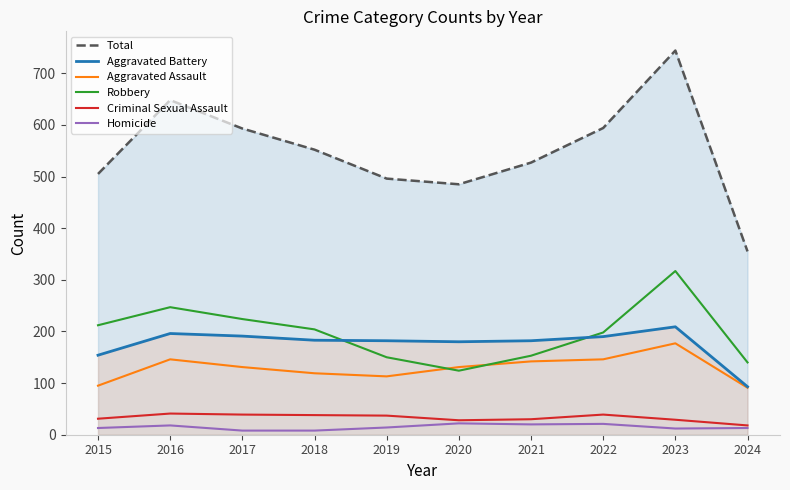

Reading left to right, what are all the values shown in this chart?

Total: 505	648	593	552	496	485	527	594	744	355
Aggravated Battery: 154	196	191	183	182	180	182	190	209	93
Aggravated Assault: 95	146	131	119	113	131	142	146	177	91
Robbery: 212	247	224	204	150	124	153	198	317	140
Criminal Sexual Assault: 31	41	39	38	37	28	30	39	29	18
Homicide: 13	18	8	8	14	22	20	21	12	13